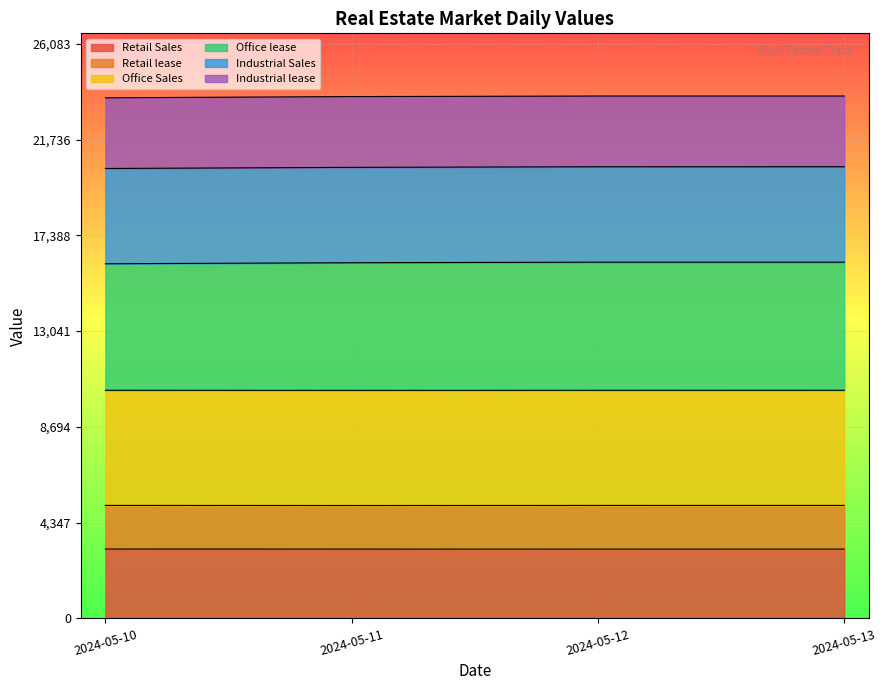

Count the number of categories in the chart.

4